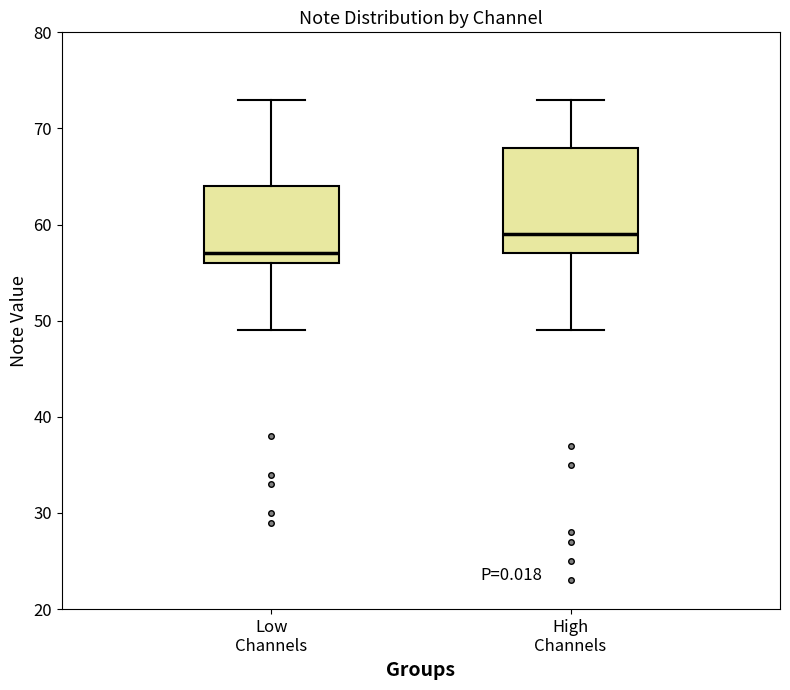

Reading left to right, read every box against the y-axis: the position of its median line, the range the box covers, and the ends of its whiskers. The values are not printed on the chart, so give them approximately, as read against the axis.

Low Channels: median 57, box 56 to 64, whiskers 49 to 73
High Channels: median 59, box 57 to 68, whiskers 49 to 73